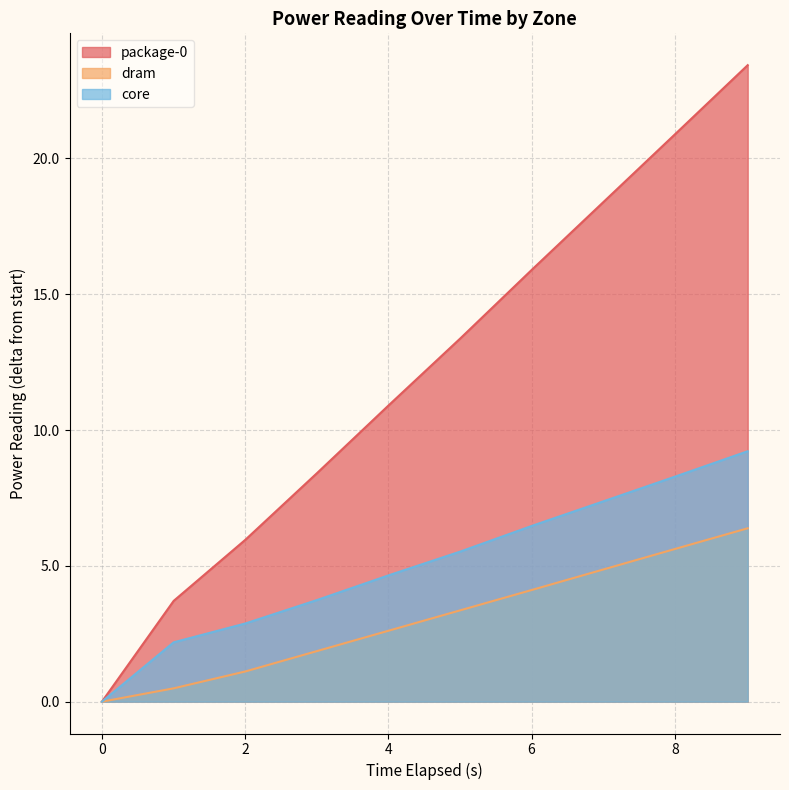

How many positive values does the dram series have?

9